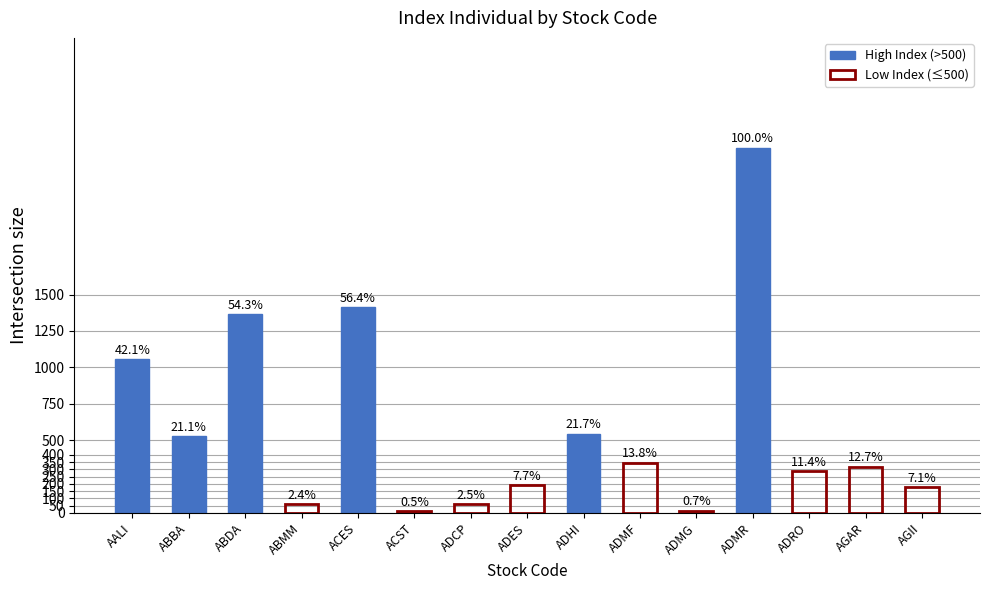

Reading right to left, extract all data points from this chart.

178.6	318.2	285.5	2510.0	16.5	346.2	545.8	192.2	63.8	13.4	1414.6	61.3	1364.1	530.2	1056.1